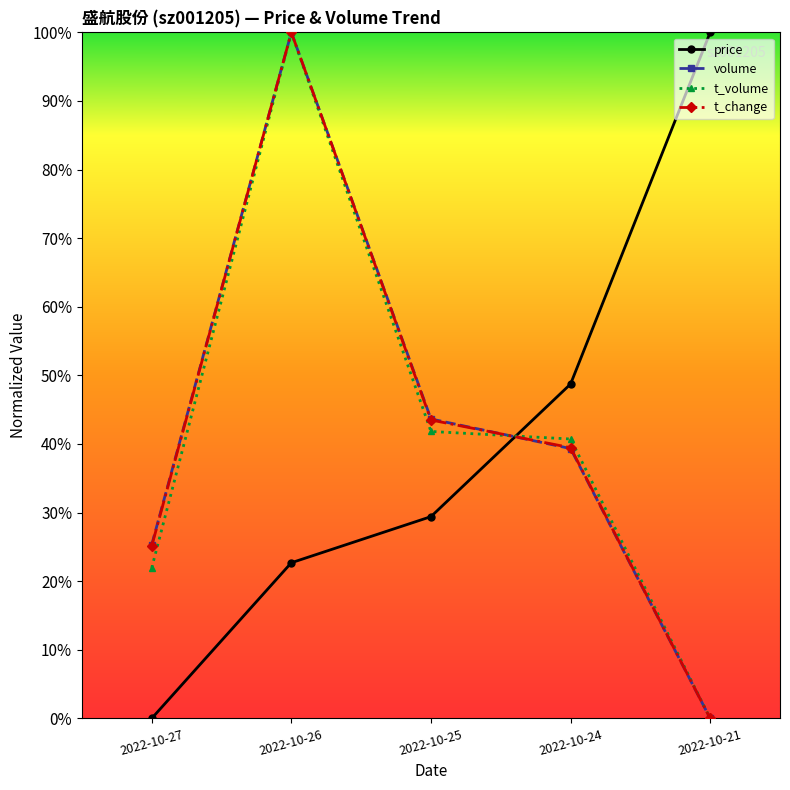

List the series in order of their peak value, lowest first.

t_change, price, t_volume, volume